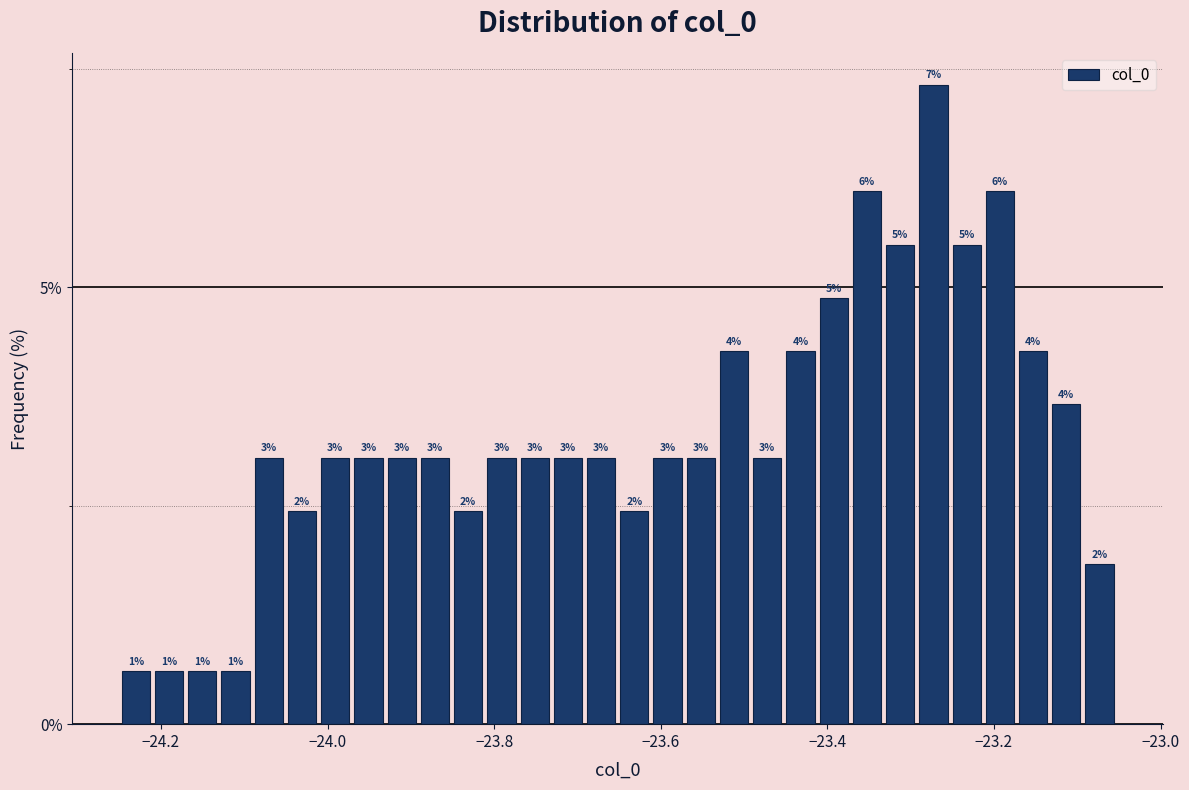

Around what value on the x-axis is the tallest bar? Give the approximate position of its centre, as read against the axis.

-23.28